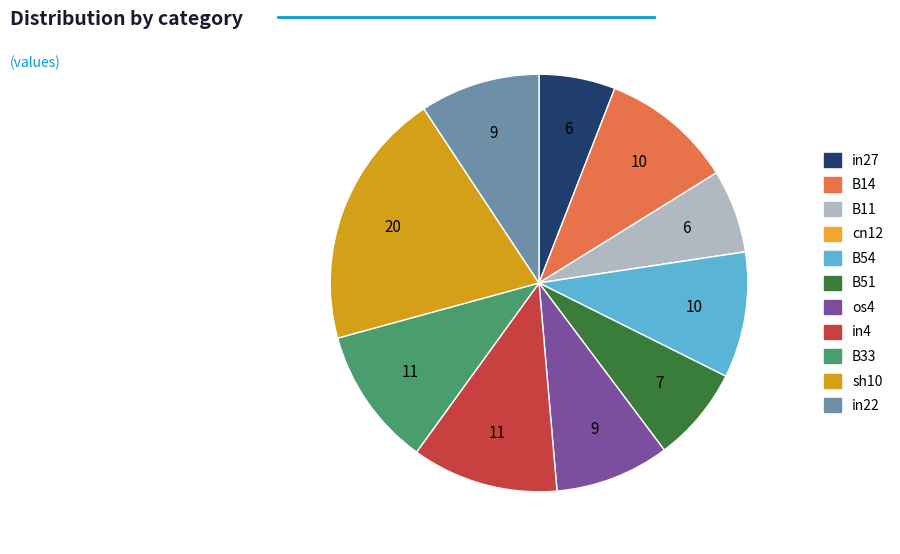

To the nearest percent, what is the difference between the in27 and B14 slice percentages?

4%